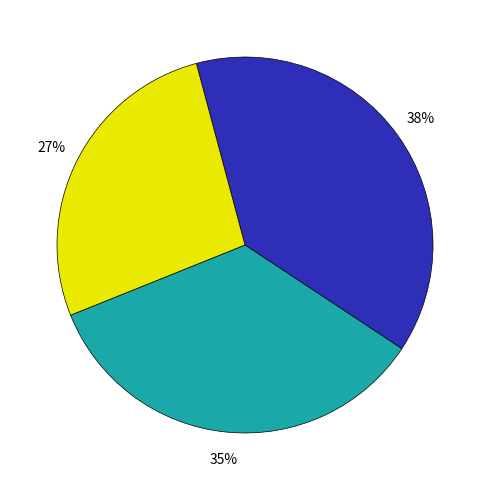

To the nearest percent, what is the average slice percentage?

33%